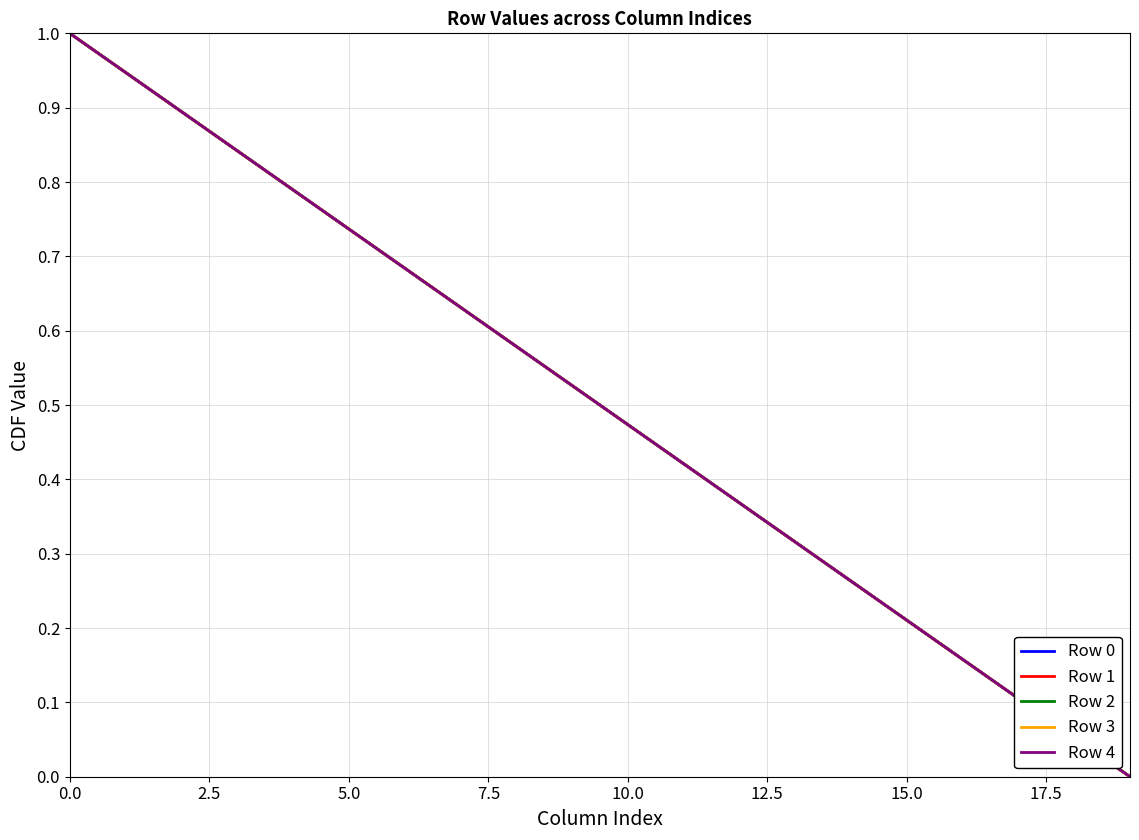

List the series in order of their peak value, lowest first.

Row 0, Row 1, Row 2, Row 3, Row 4